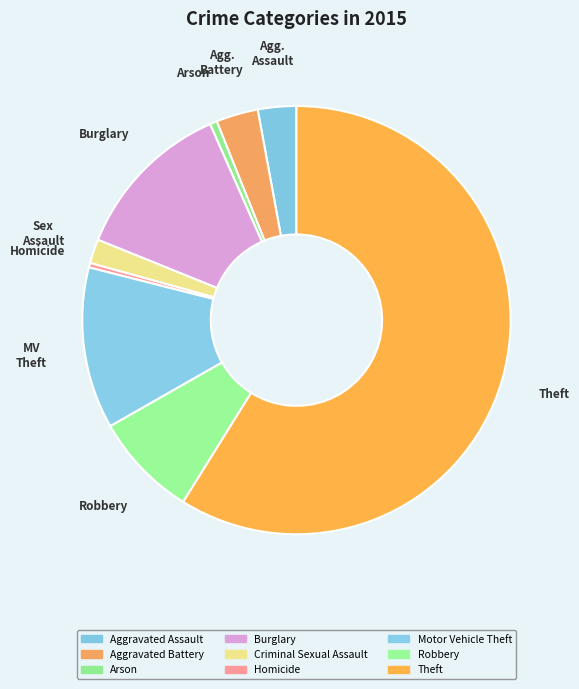

Which slice represents more than half of the pie?

Theft